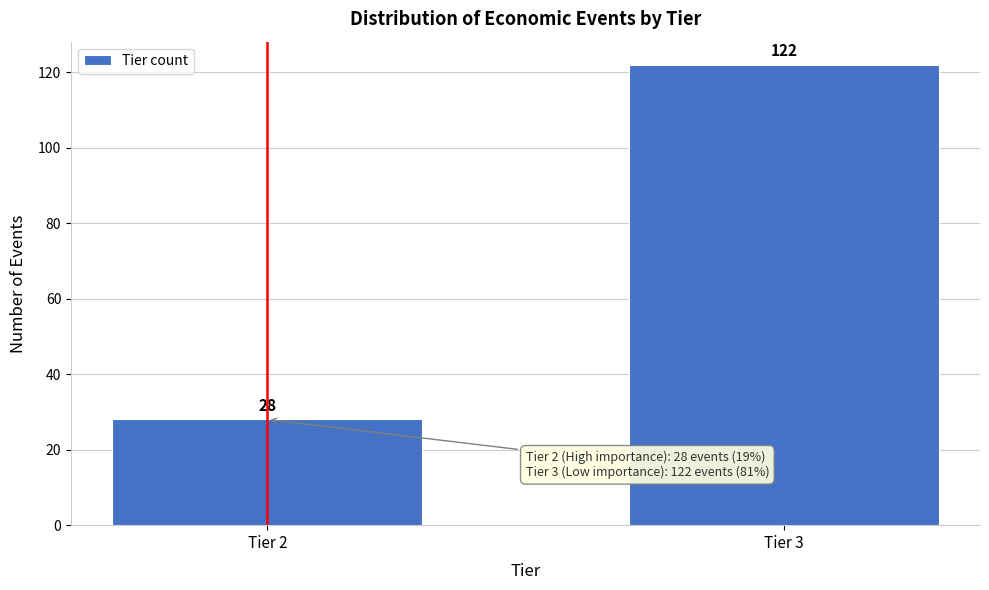

Reading left to right, what are all the values shown in this chart?

28	122